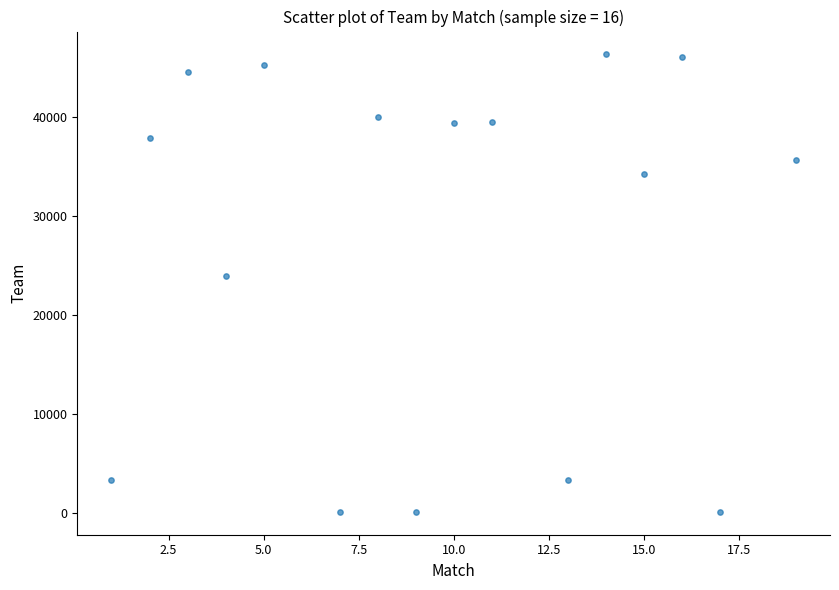

What is the range of Y values (max minus min)?

46148